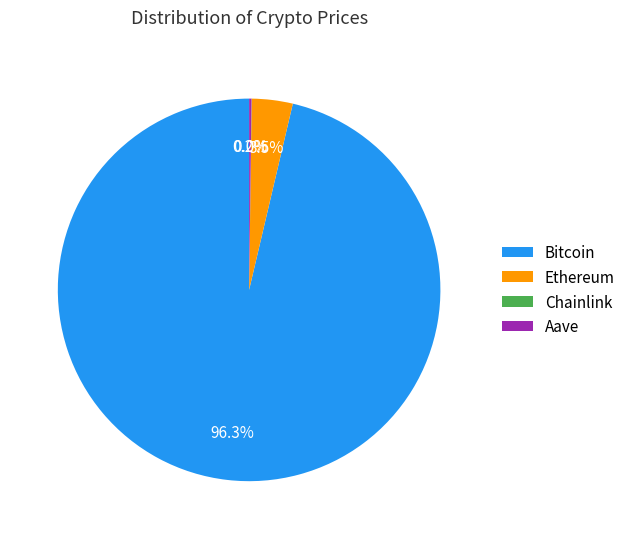

What is the largest slice in the pie chart?

Bitcoin